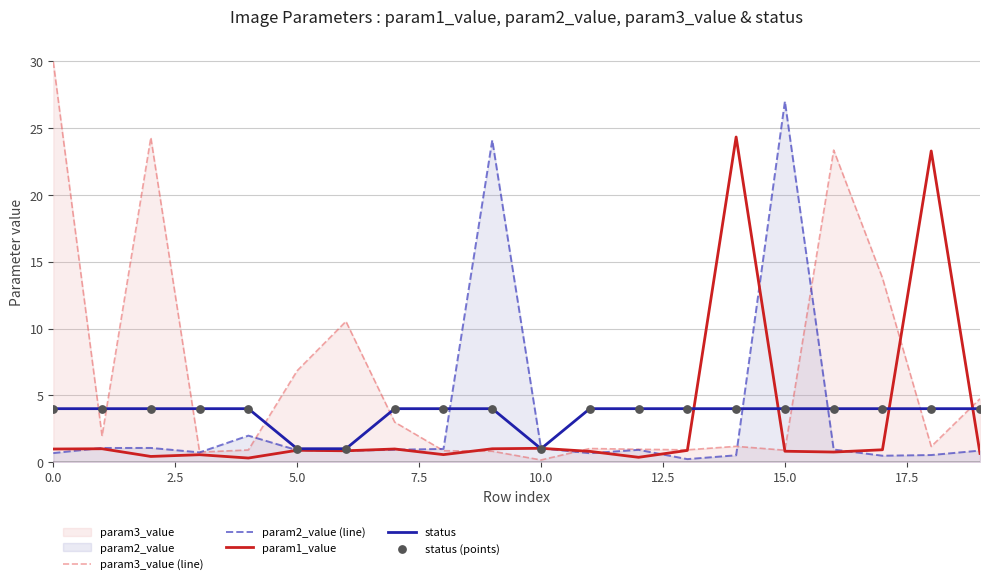

Which series has the largest Y range (max minus min)?

param3_value (line)